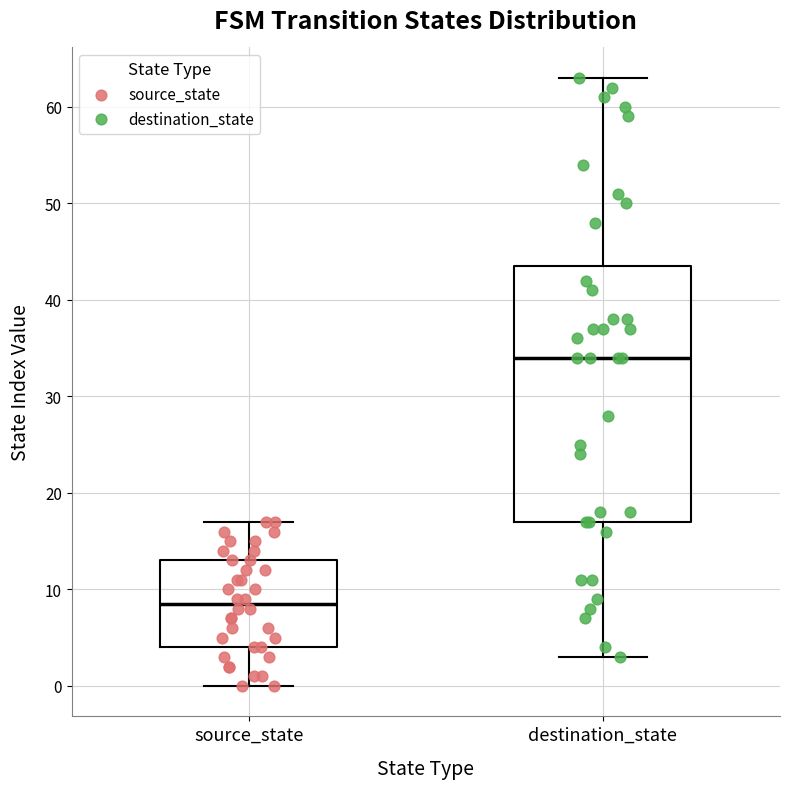

Reading left to right, read every box against the y-axis: the position of its median line, the range the box covers, and the ends of its whiskers. The values are not printed on the chart, so give them approximately, as read against the axis.

source_state: median 9, box 4 to 13, whiskers 0 to 17
destination_state: median 34, box 17 to 44, whiskers 3 to 63